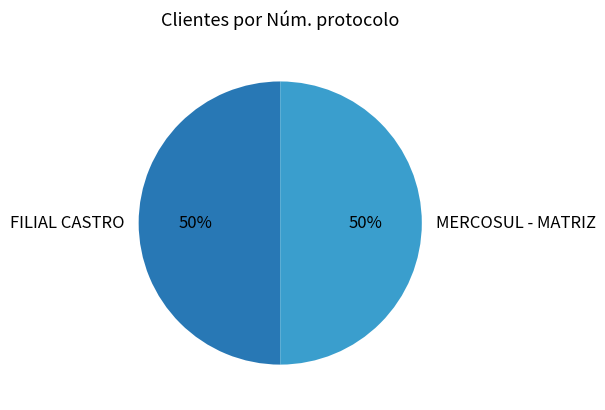

Combined, do FILIAL CASTRO and MERCOSUL - MATRIZ account for over 50%?

Yes